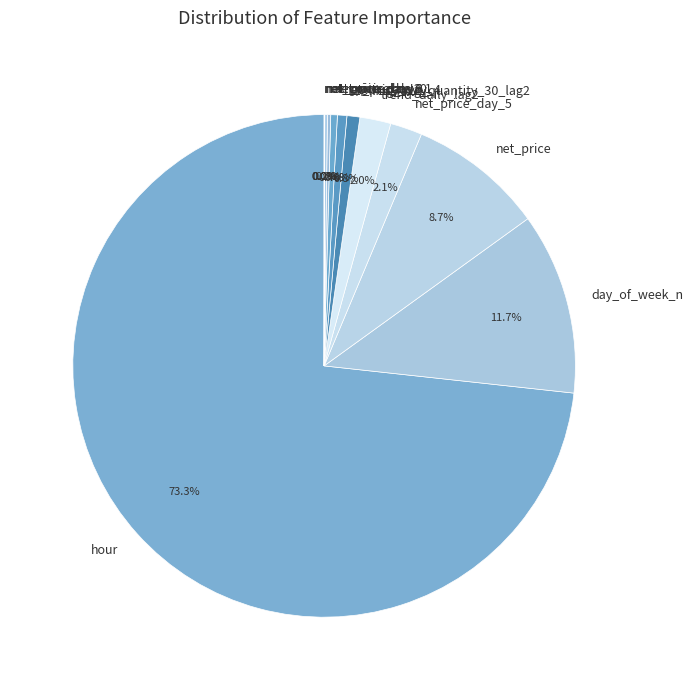

What is the majority slice?

hour